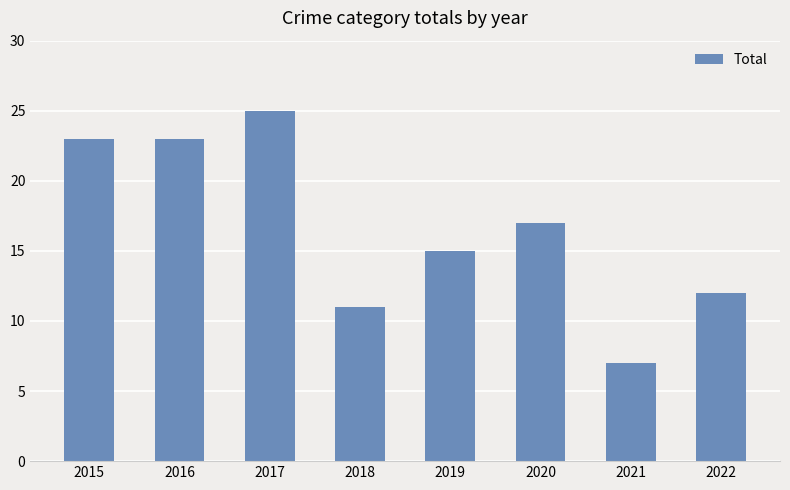

At which category does the chart reach its minimum across all series?

2021